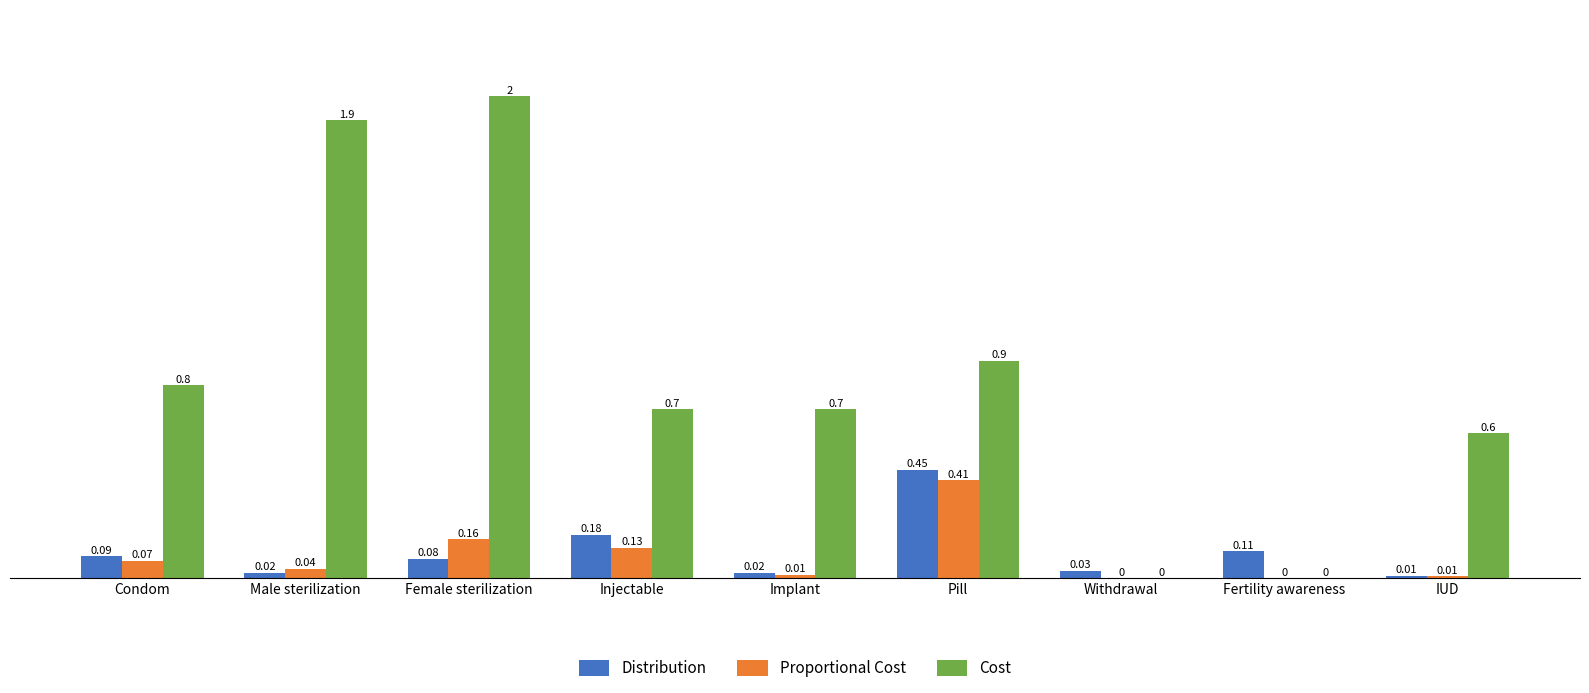

At which label is Distribution closest to 0?

IUD